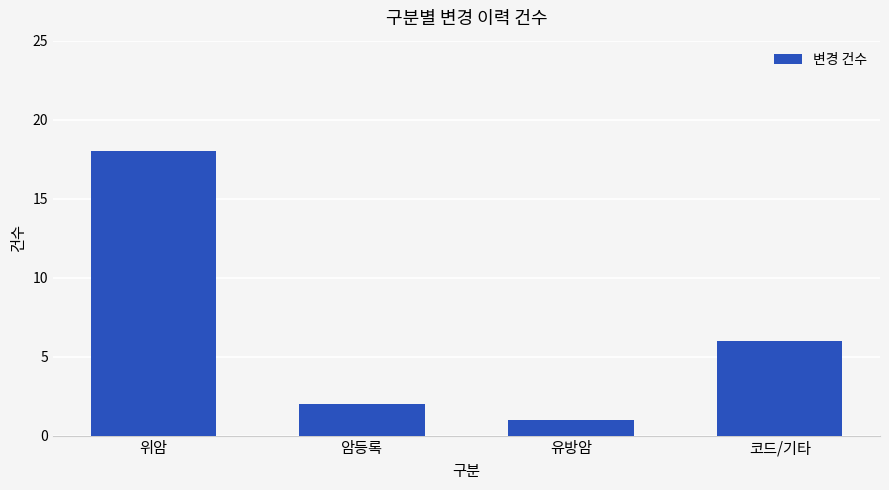

What is the greatest value displayed?

18